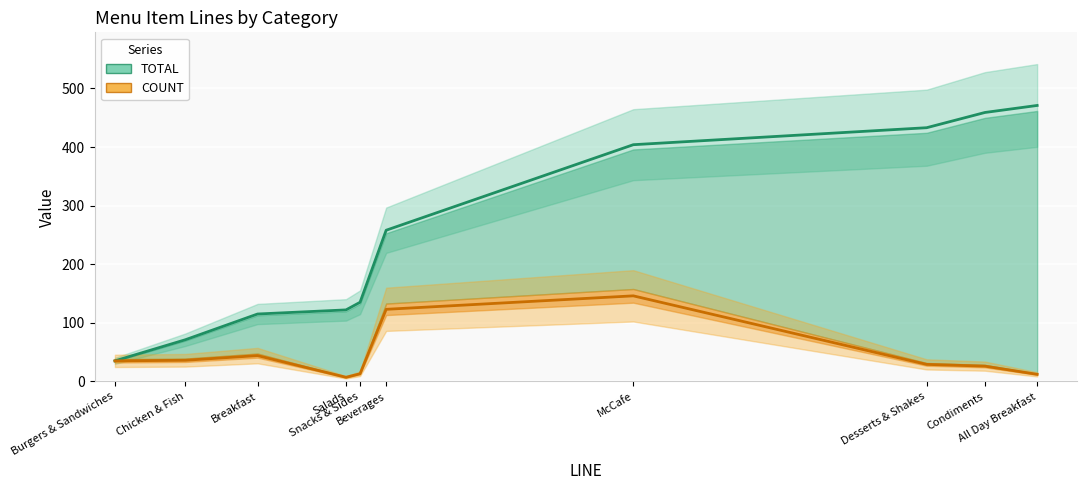

How many data points does each series have?

10